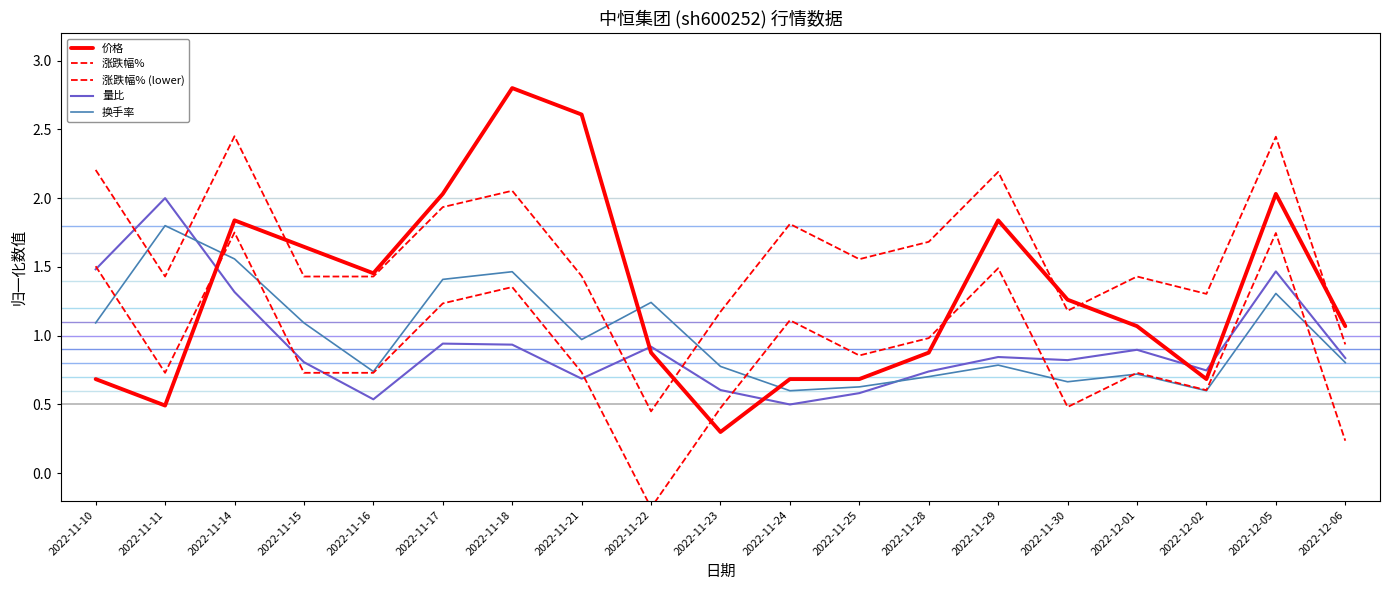

Reading left to right, transcribe all the data shown in this chart.

价格: 2022-11-10=0.7	2022-11-11=0.5	2022-11-14=1.8	2022-11-15=1.6	2022-11-16=1.5	2022-11-17=2.0	2022-11-18=2.8	2022-11-21=2.6	2022-11-22=0.9	2022-11-23=0.3	2022-11-24=0.7	2022-11-25=0.7	2022-11-28=0.9	2022-11-29=1.8	2022-11-30=1.3	2022-12-01=1.1	2022-12-02=0.7	2022-12-05=2.0	2022-12-06=1.1
涨跌幅%: 2022-11-10=2.2	2022-11-11=1.4	2022-11-14=2.5	2022-11-15=1.4	2022-11-16=1.4	2022-11-17=1.9	2022-11-18=2.1	2022-11-21=1.4	2022-11-22=0.4	2022-11-23=1.2	2022-11-24=1.8	2022-11-25=1.6	2022-11-28=1.7	2022-11-29=2.2	2022-11-30=1.2	2022-12-01=1.4	2022-12-02=1.3	2022-12-05=2.4	2022-12-06=0.9
涨跌幅% (lower): 2022-11-10=1.5	2022-11-11=0.7	2022-11-14=1.8	2022-11-15=0.7	2022-11-16=0.7	2022-11-17=1.2	2022-11-18=1.4	2022-11-21=0.7	2022-11-22=-0.2	2022-11-23=0.5	2022-11-24=1.1	2022-11-25=0.9	2022-11-28=1.0	2022-11-29=1.5	2022-11-30=0.5	2022-12-01=0.7	2022-12-02=0.6	2022-12-05=1.7	2022-12-06=0.2
量比: 2022-11-10=1.5	2022-11-11=2.0	2022-11-14=1.3	2022-11-15=0.8	2022-11-16=0.5	2022-11-17=0.9	2022-11-18=0.9	2022-11-21=0.7	2022-11-22=0.9	2022-11-23=0.6	2022-11-24=0.5	2022-11-25=0.6	2022-11-28=0.7	2022-11-29=0.8	2022-11-30=0.8	2022-12-01=0.9	2022-12-02=0.7	2022-12-05=1.5	2022-12-06=0.8
换手率: 2022-11-10=1.1	2022-11-11=1.8	2022-11-14=1.6	2022-11-15=1.1	2022-11-16=0.7	2022-11-17=1.4	2022-11-18=1.5	2022-11-21=1.0	2022-11-22=1.2	2022-11-23=0.8	2022-11-24=0.6	2022-11-25=0.6	2022-11-28=0.7	2022-11-29=0.8	2022-11-30=0.7	2022-12-01=0.7	2022-12-02=0.6	2022-12-05=1.3	2022-12-06=0.8